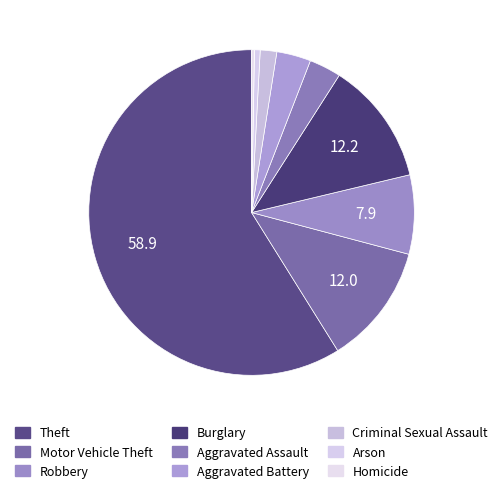

How many slices are in this pie chart?

9